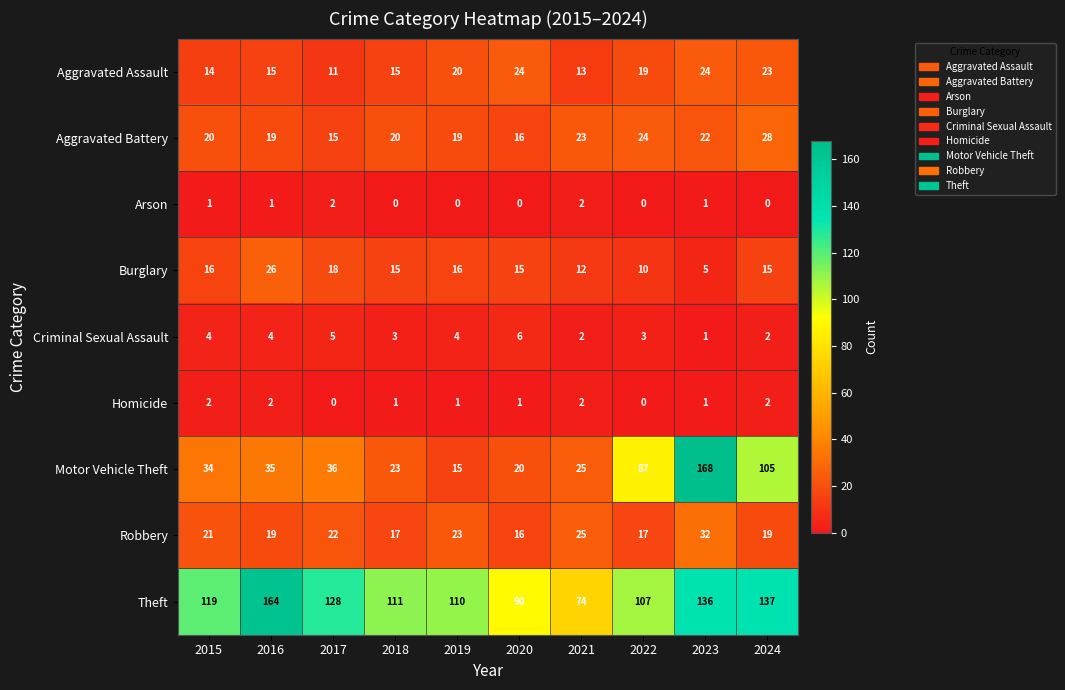

What is the difference between the Robbery values at 2024 and 2023?

13